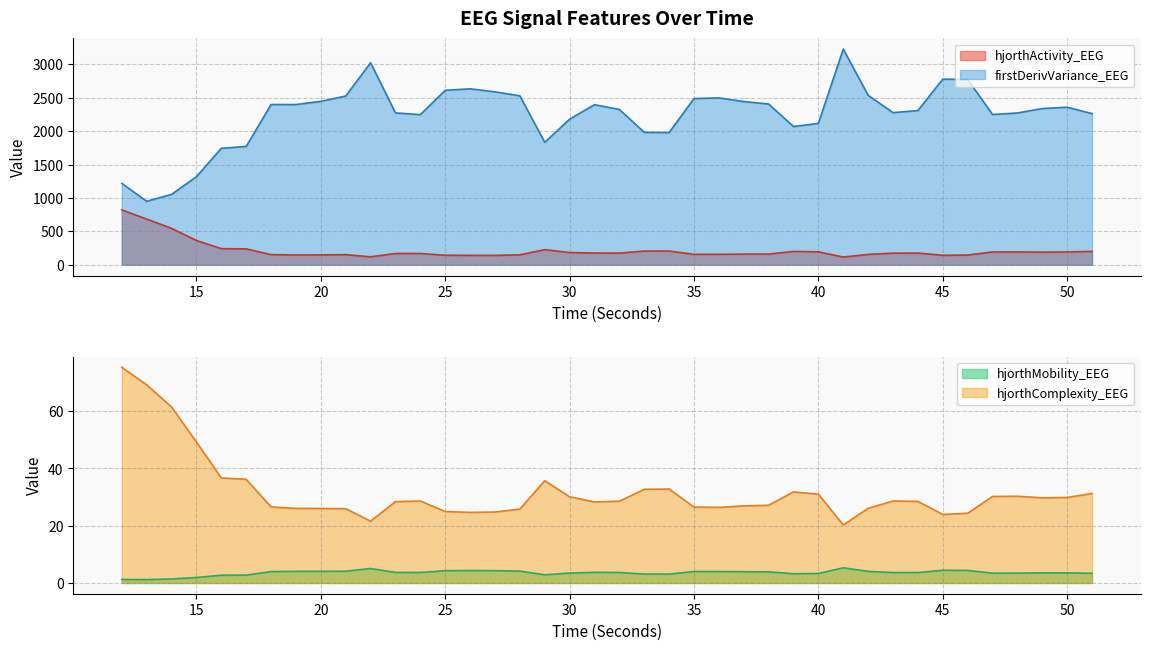

How many values in the firstDerivVariance_EEG series are below 2339?

20